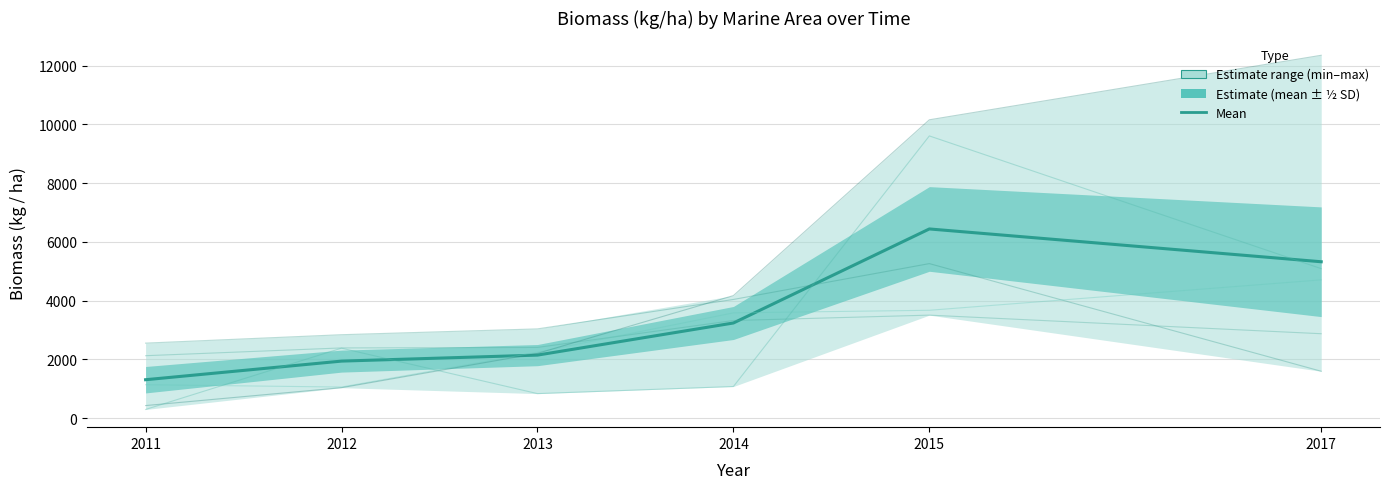

How many times do Ayungon and Cortes cross each other?

1